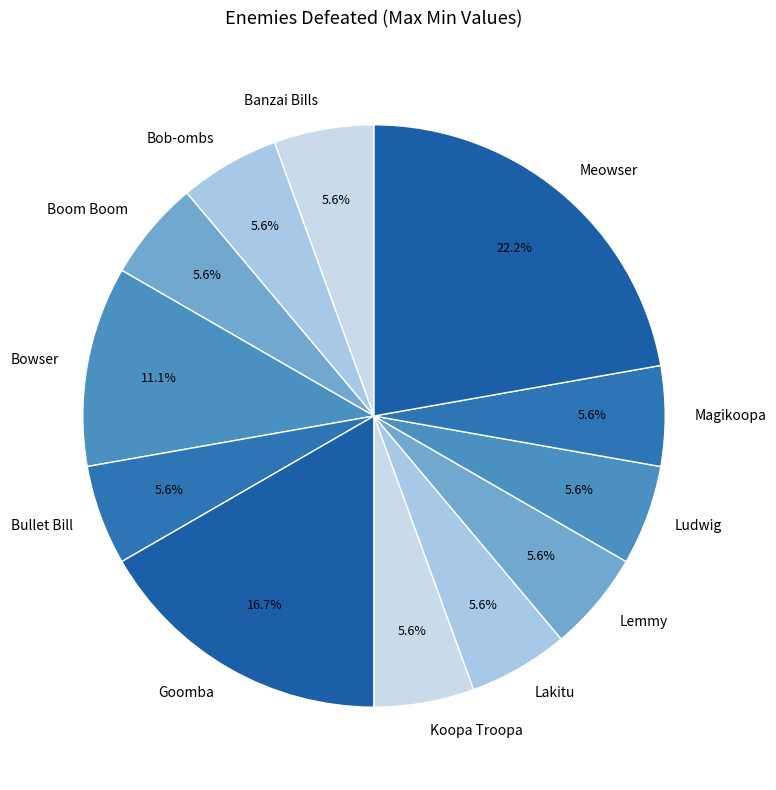

How many slices are in this pie chart?

12